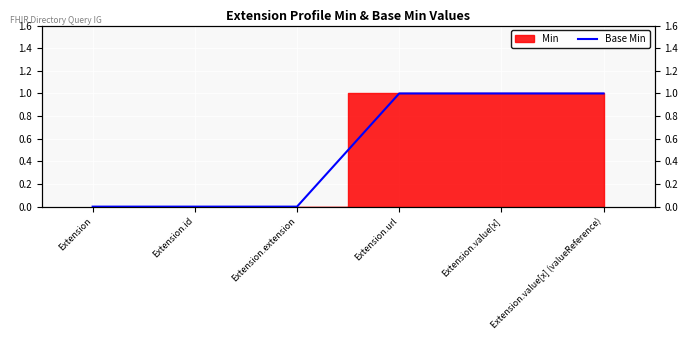

How many lines are shown in the chart?

1